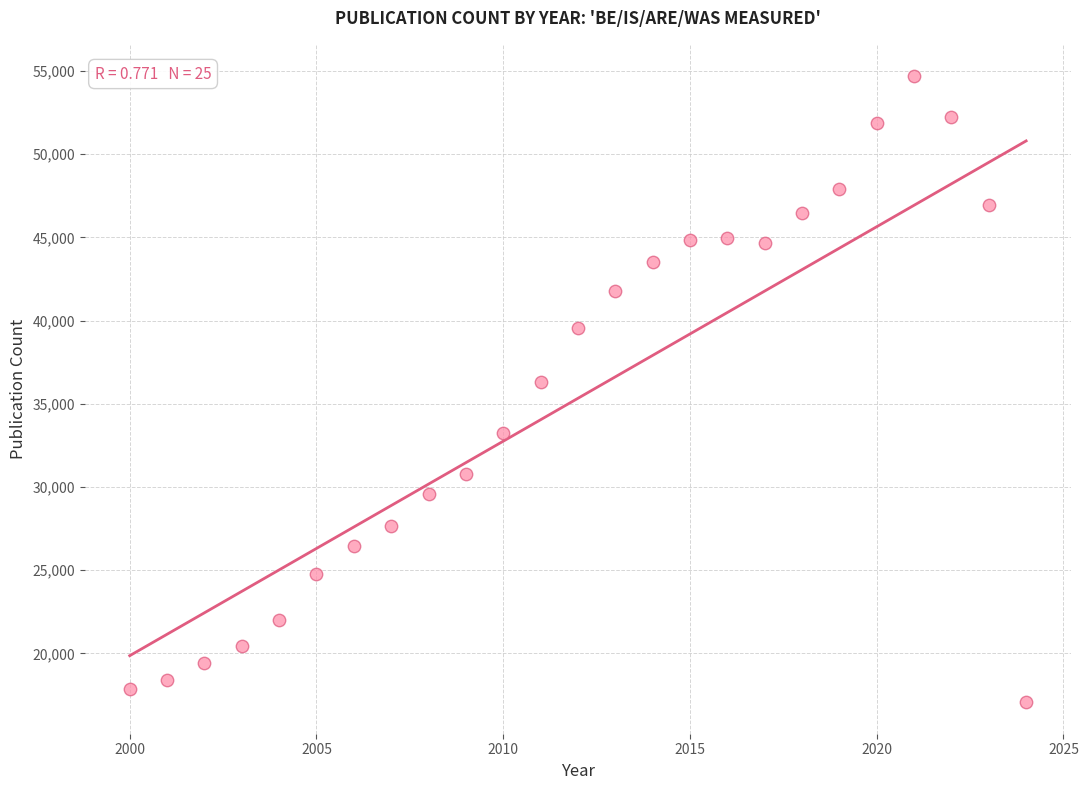

What Y value in the scatter plot is closest to 35875?

36341